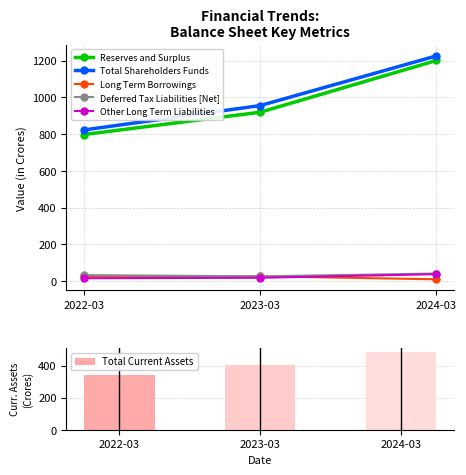

Reading left to right, extract all data points from this chart.

Reserves and Surplus: 797.7	919.1	1200.5
Total Shareholders Funds: 822.6	955.3	1225.5
Long Term Borrowings: 26.0	26.4	10.0
Deferred Tax Liabilities [Net]: 32.8	26.0	41.4
Other Long Term Liabilities: 15.9	18.3	37.9
Total Current Assets: 339.6	405.4	486.2